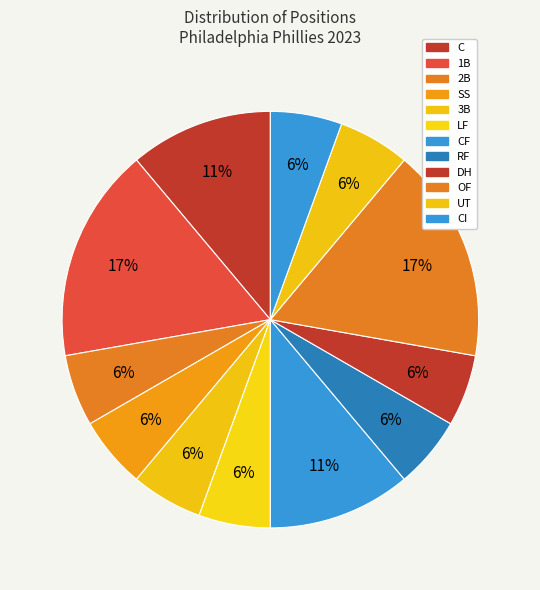

Is there a majority slice in this chart?

No